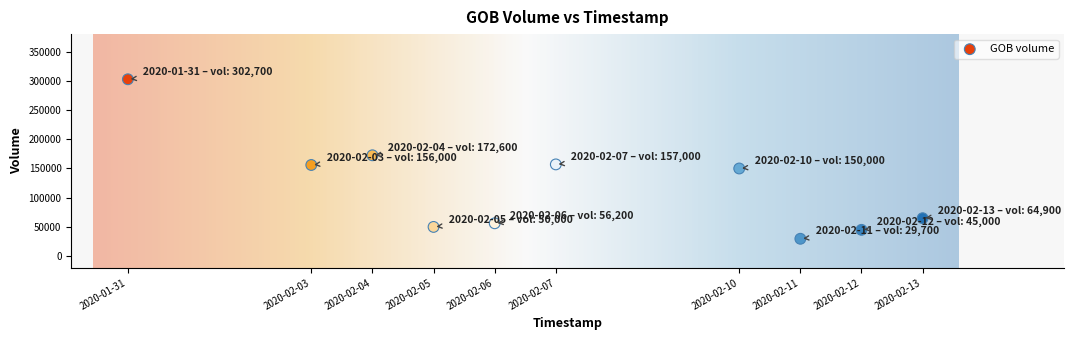

What is the range of Y values (max minus min)?

273000